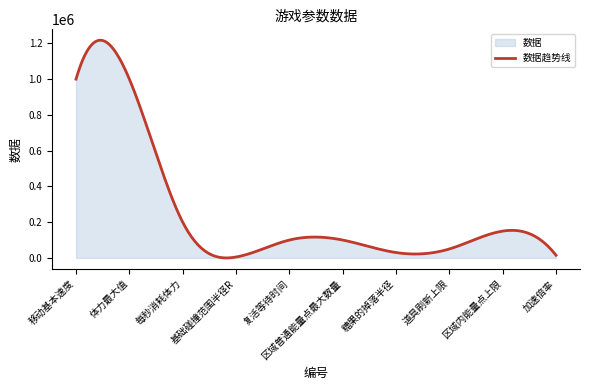

How many interior local peaks (higher than both neighbors) does the data have?

1